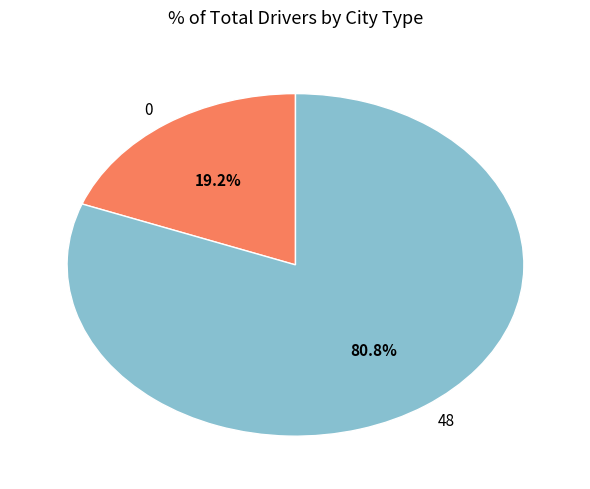

Between 0 and 48, which is larger?

48